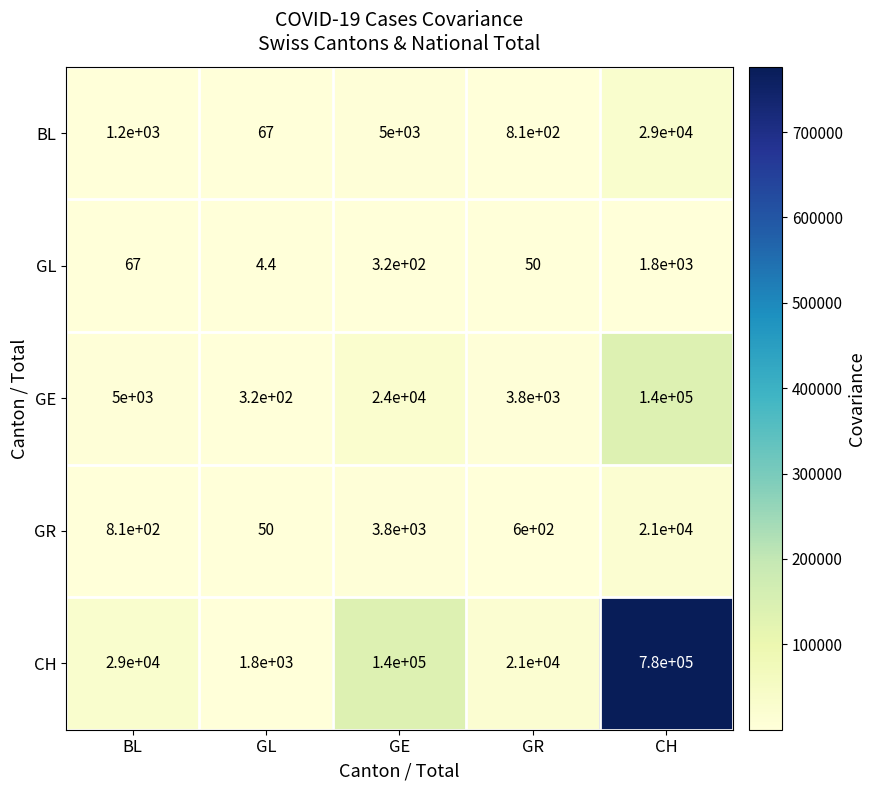

Read the CH value at GR.

21000.0